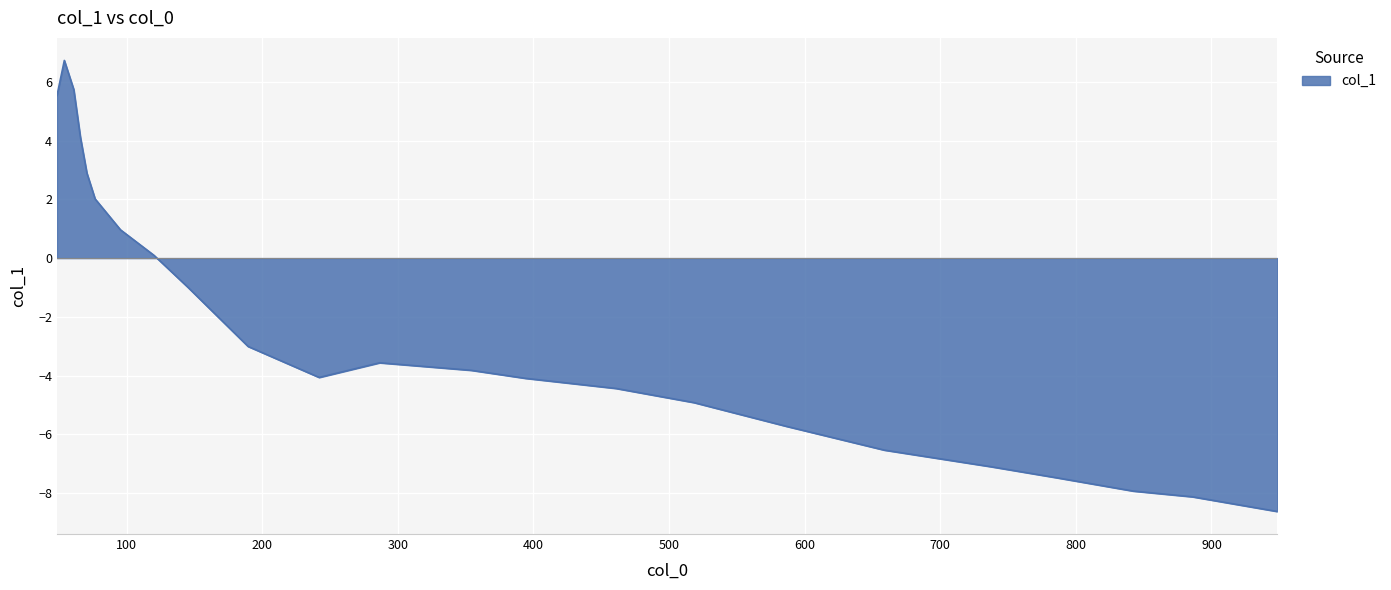

What is the maximum value shown in the chart?

6.7